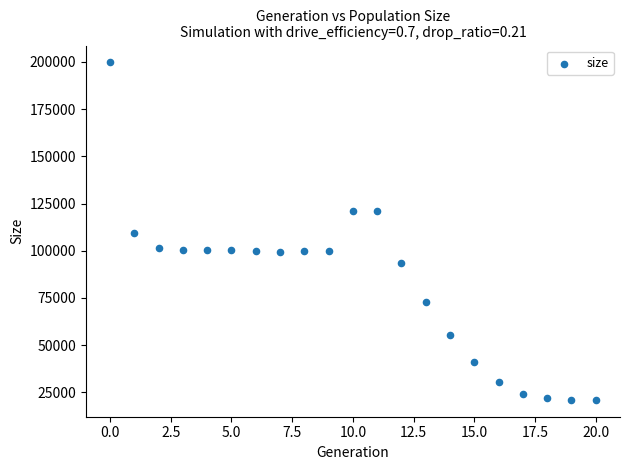

What is the range of Y values (max minus min)?

178785